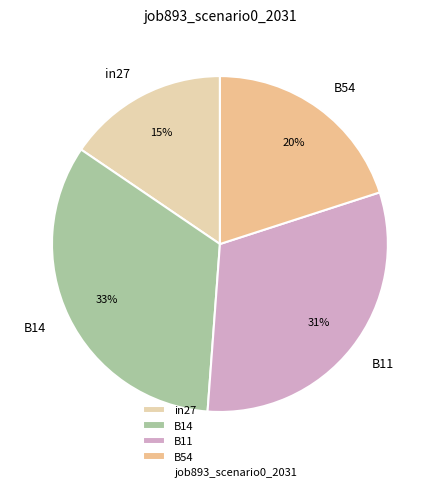

Is there any slice that represents more than half of the pie?

No